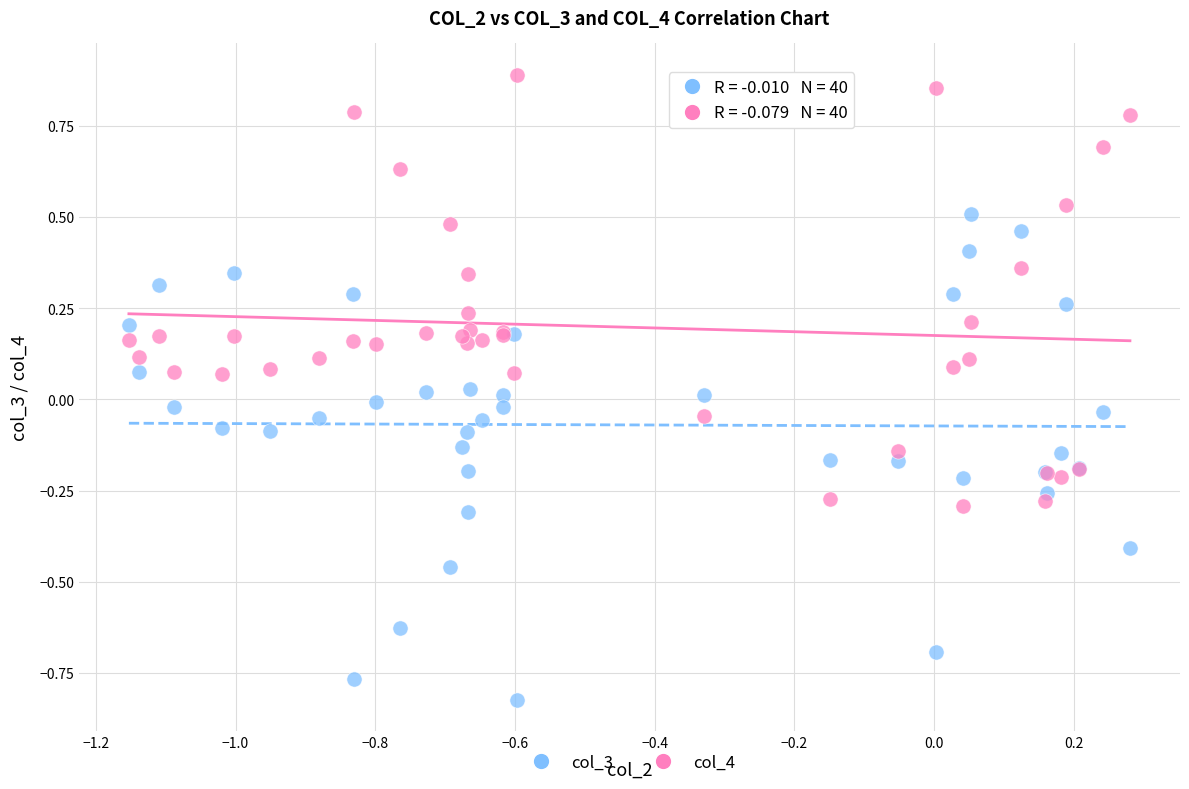

Which series contains the highest Y value?

col_4